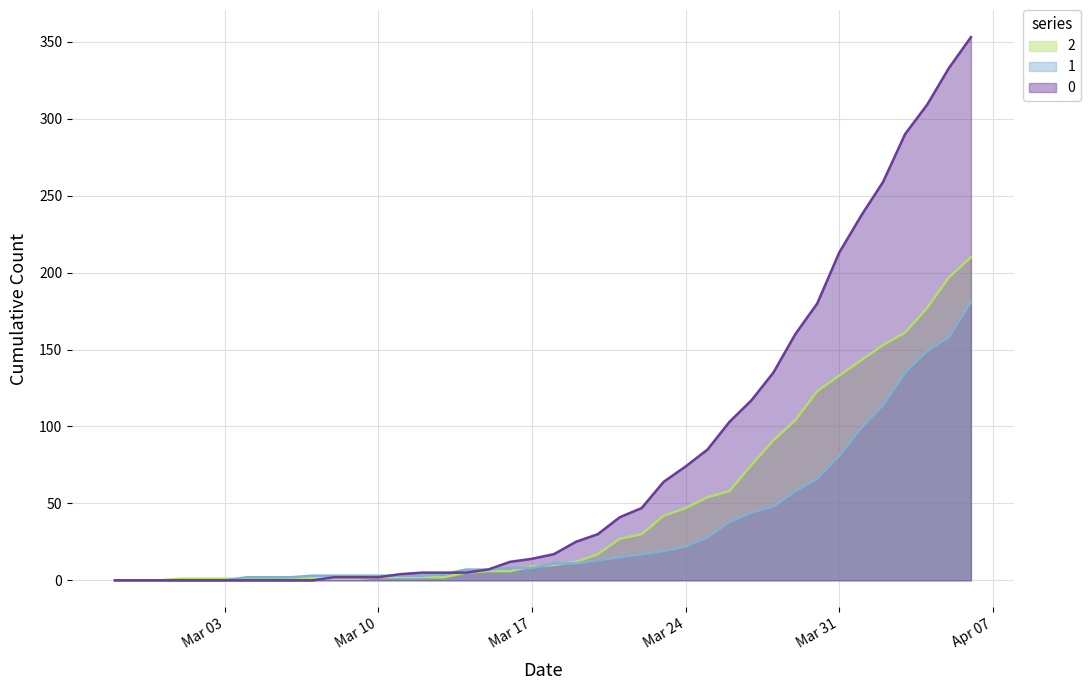

True or false: 0 has a value of 17 at 2020-03-18.

True